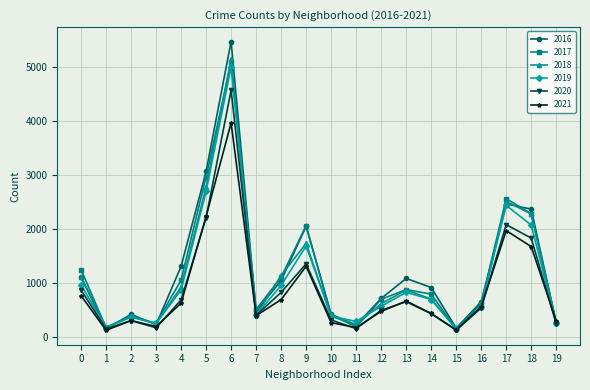

At which category is the sum across all series the highest?

6